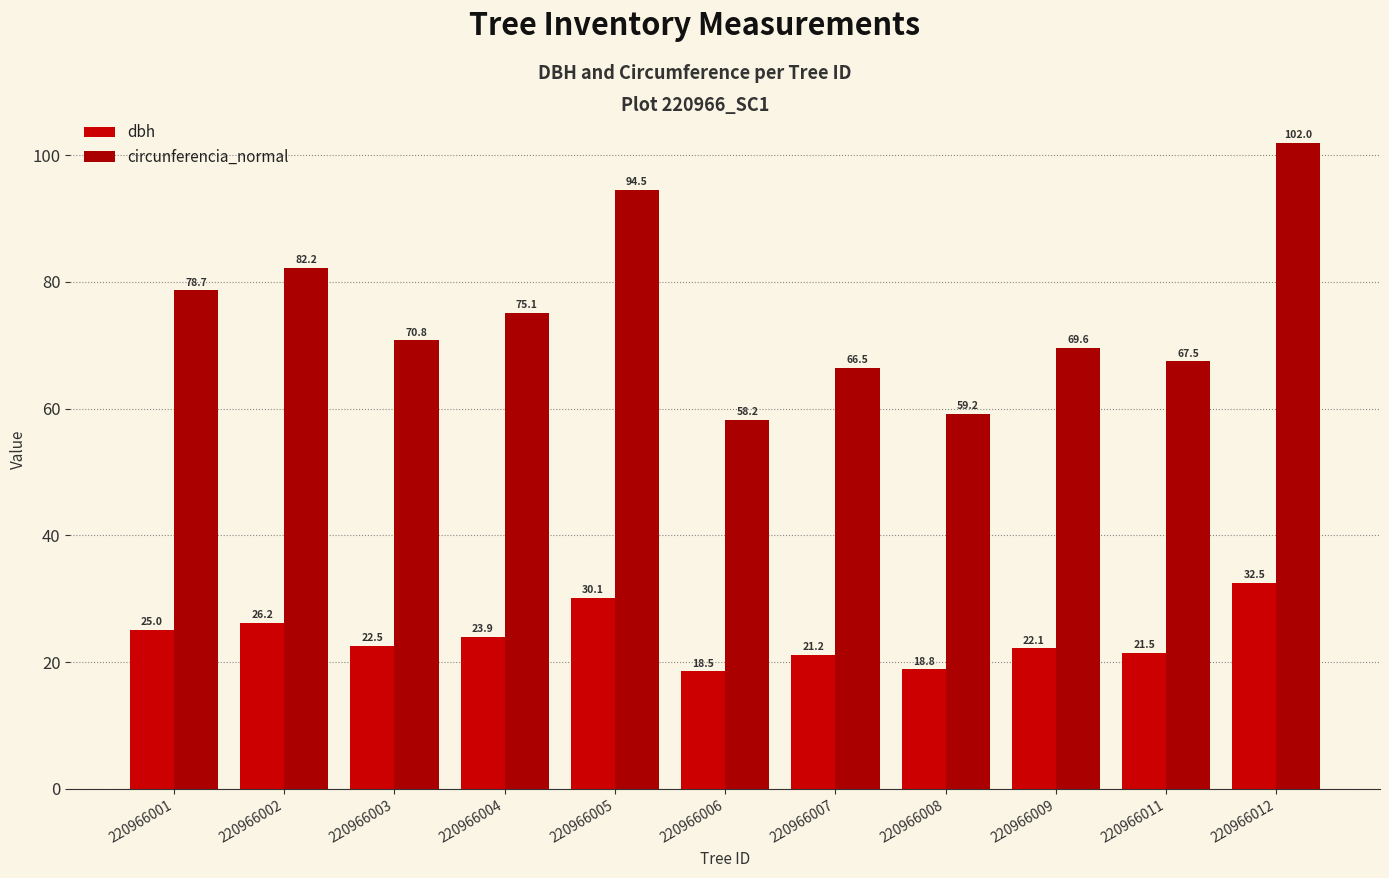

Which has a higher value, 220966012 or 220966011?

220966012